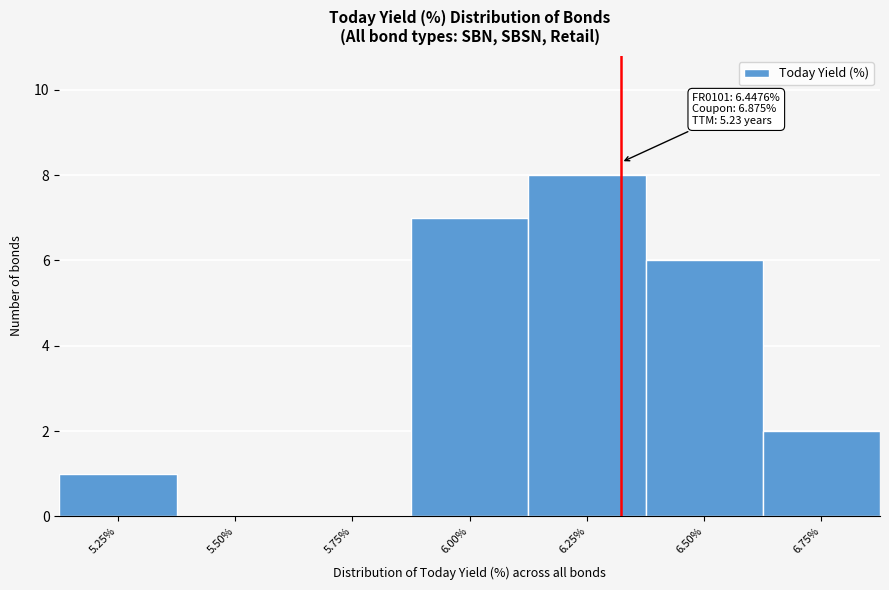

Reading right to left, extract all data points from this chart.

6.75%=2	6.50%=6	6.25%=8	6.00%=7	5.75%=0	5.50%=0	5.25%=1